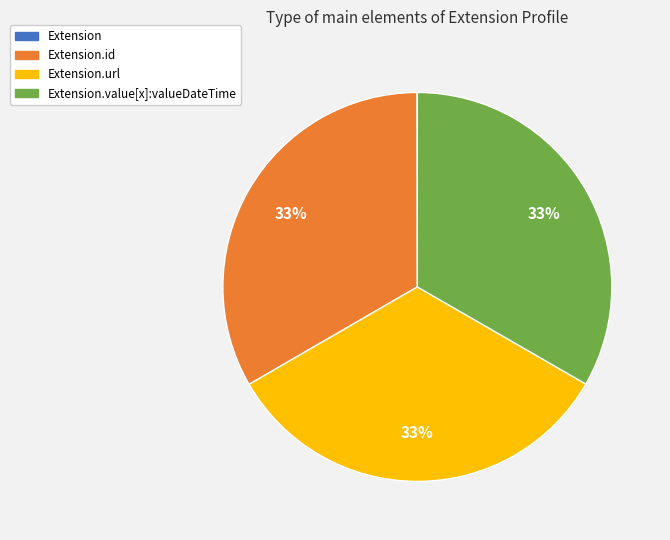

To the nearest percent, what is the average slice percentage?

25%